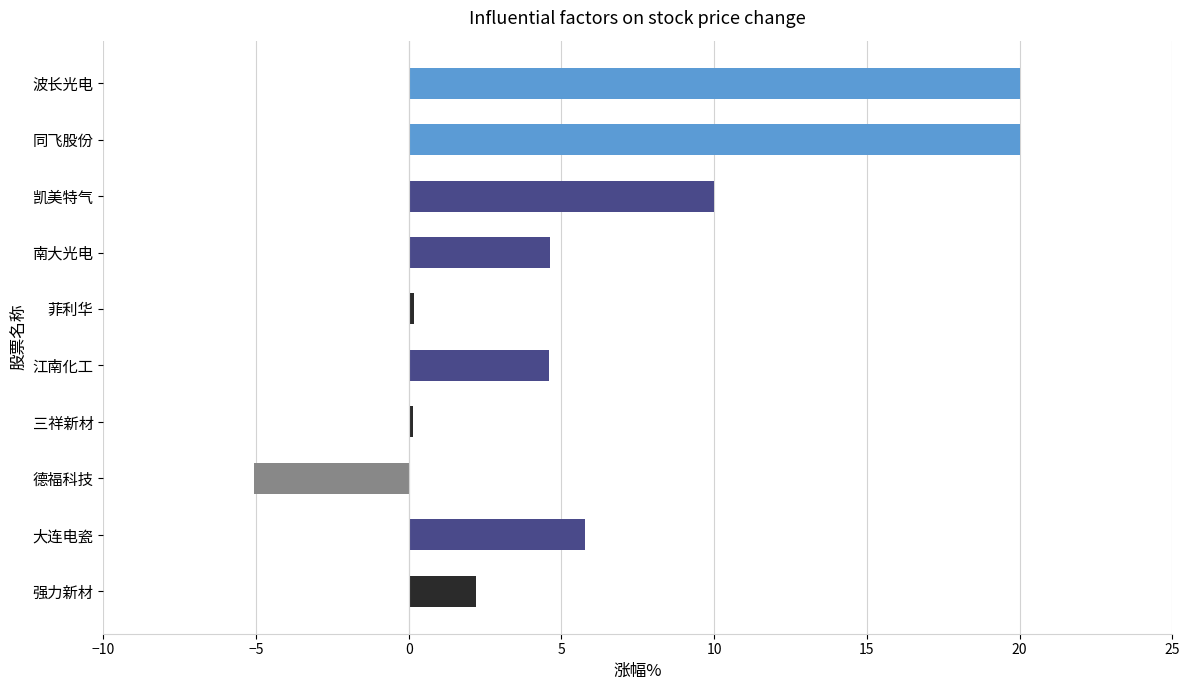

What is the label of the 7th bar from the top?

三祥新材